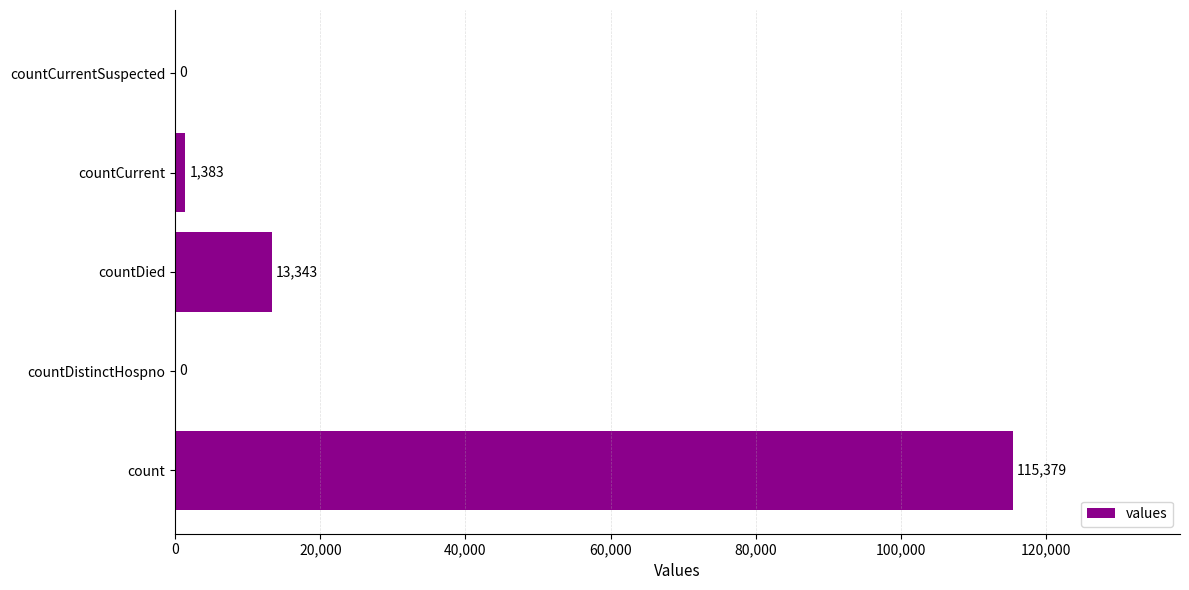

What is the greatest value displayed?

115379